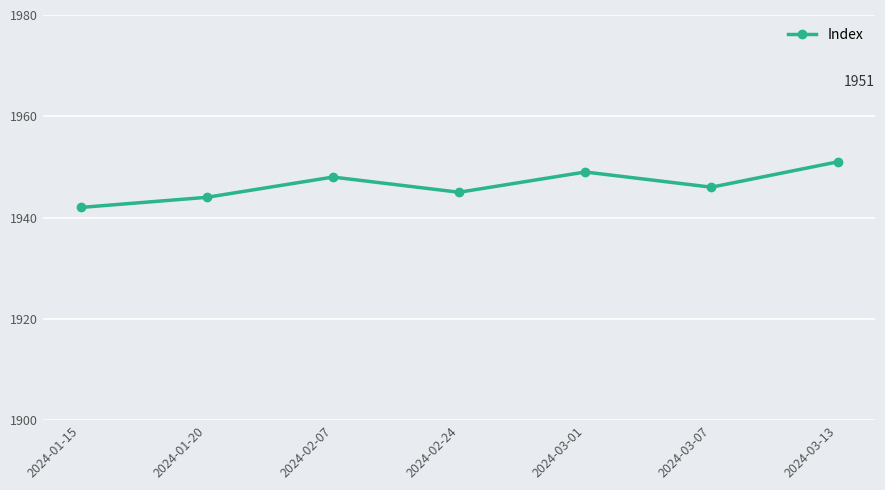

Rank the categories by value from lowest to highest.

2024-01-15, 2024-01-20, 2024-02-24, 2024-03-07, 2024-02-07, 2024-03-01, 2024-03-13